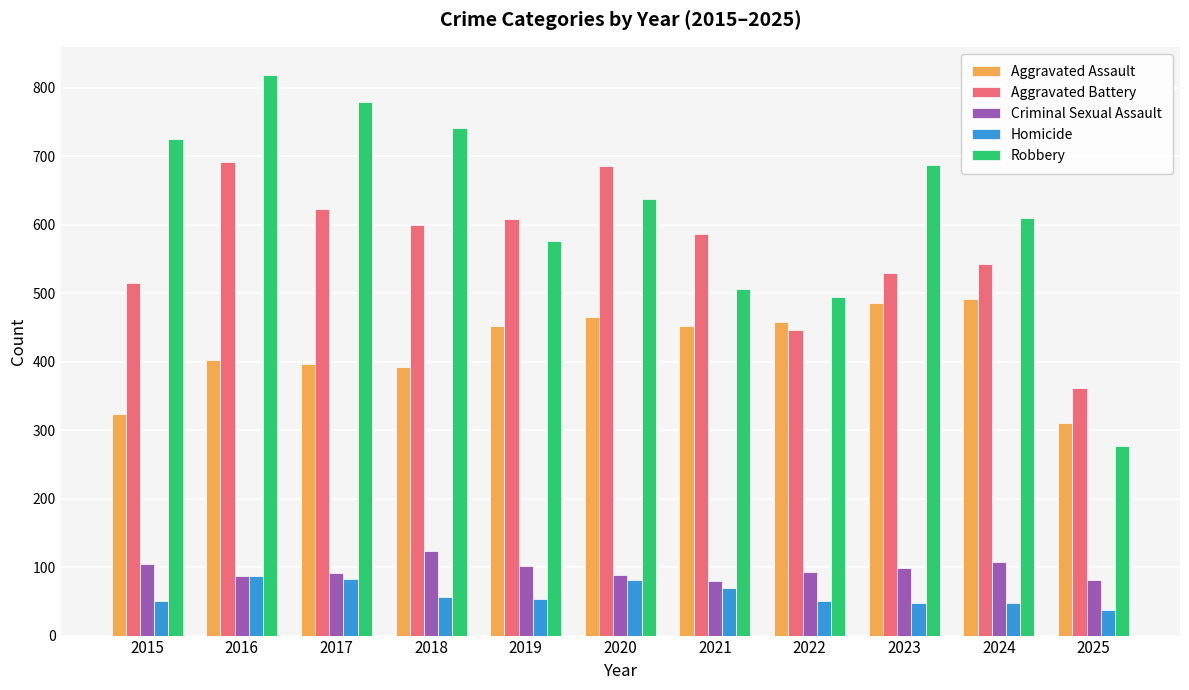

Is it true that Aggravated Assault equals 287 at 2024?

False